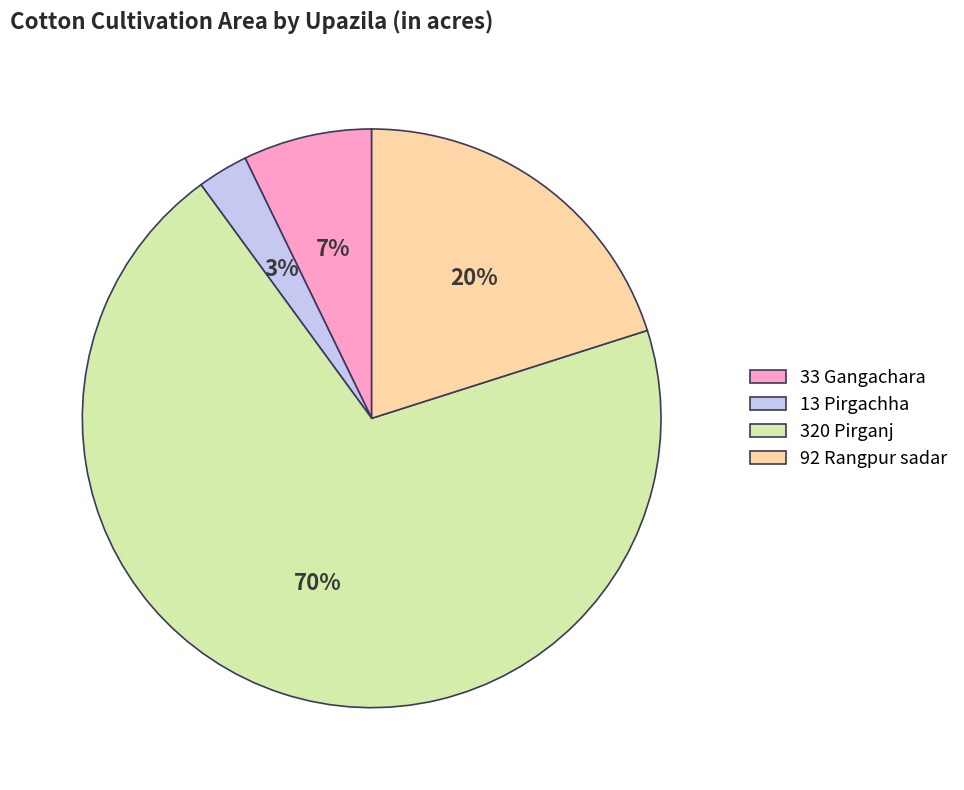

Rank the categories by value from lowest to highest.

13 Pirgachha, 33 Gangachara, 92 Rangpur sadar, 320 Pirganj